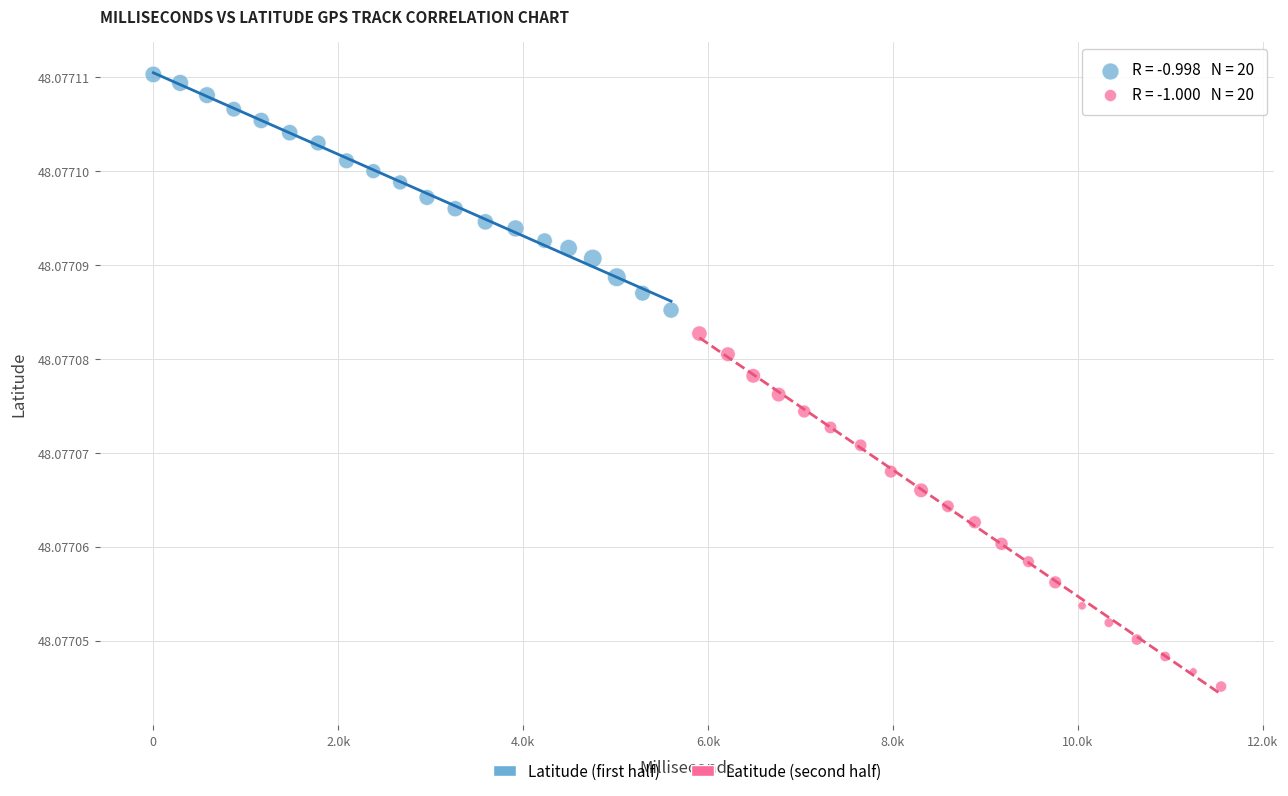

Which series has the largest Y range (max minus min)?

Latitude (second half)